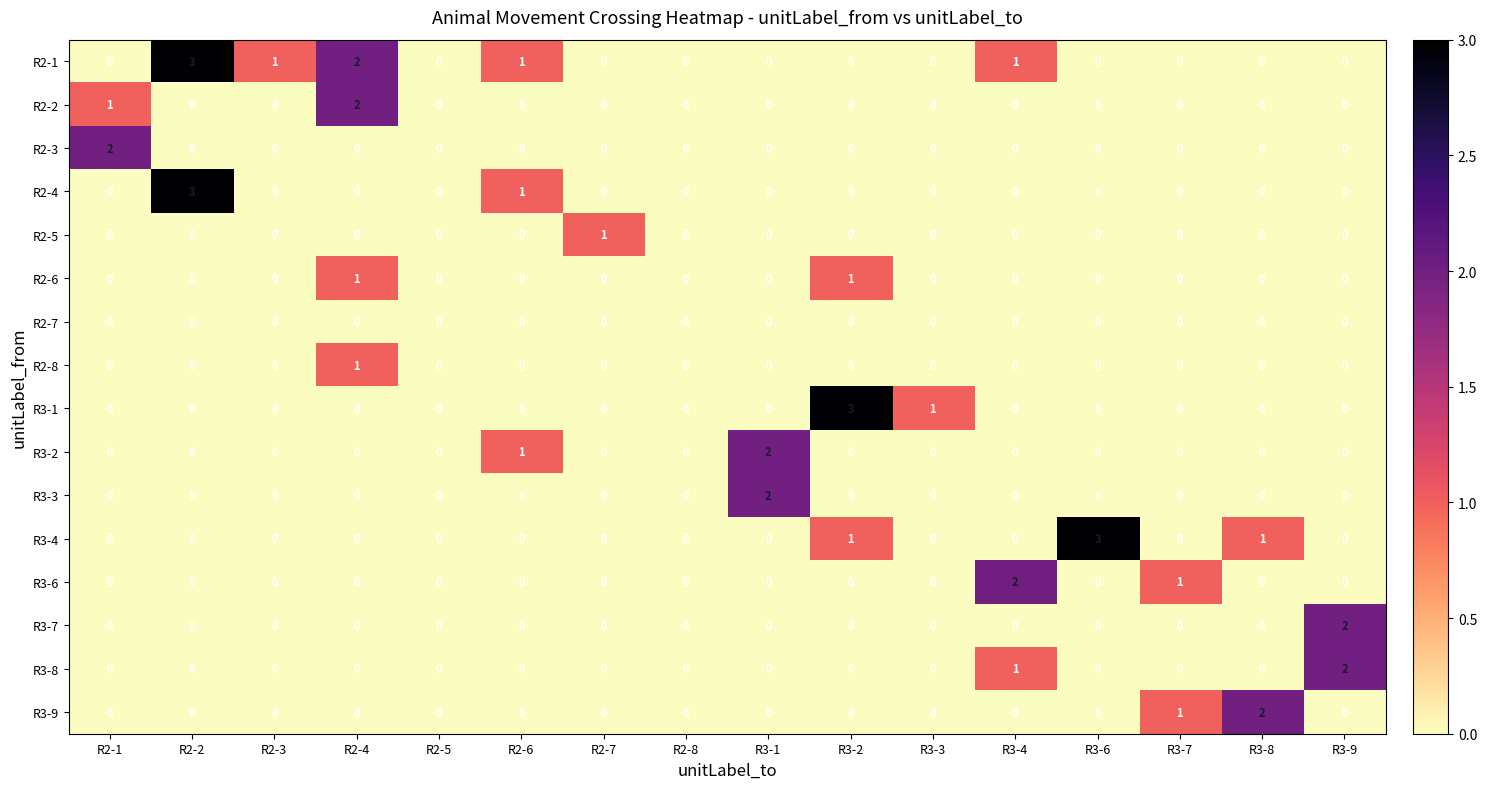

Is the value of R3-3 at R3-3 greater than the value of R3-1 at R3-2?

No